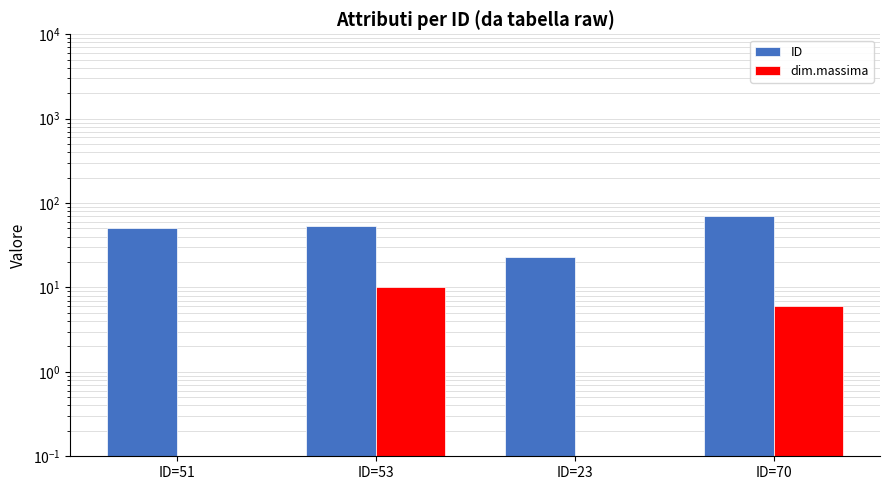

Are the bars horizontal?

No